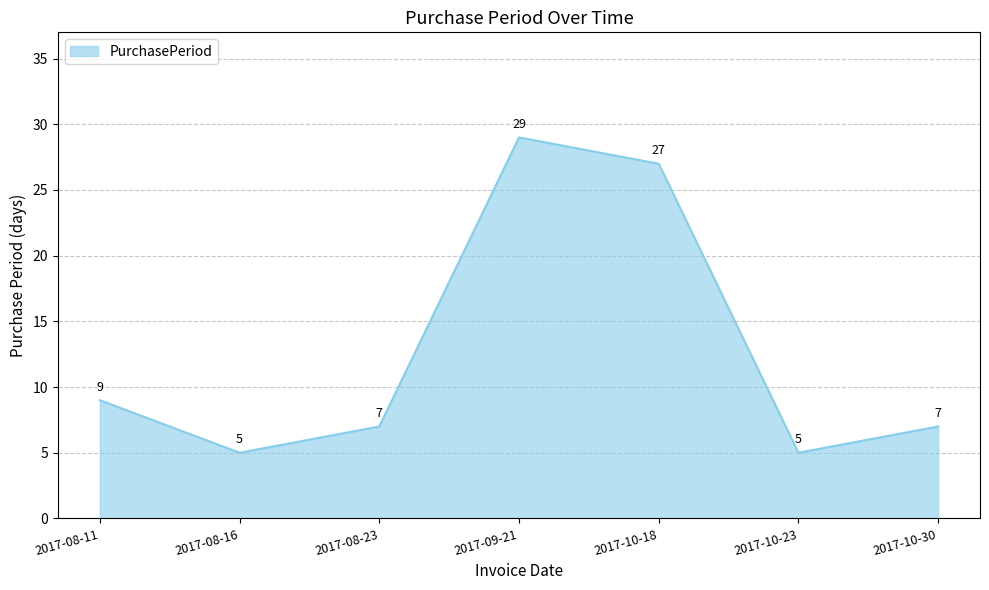

What position from the right is 2017-10-18?

3